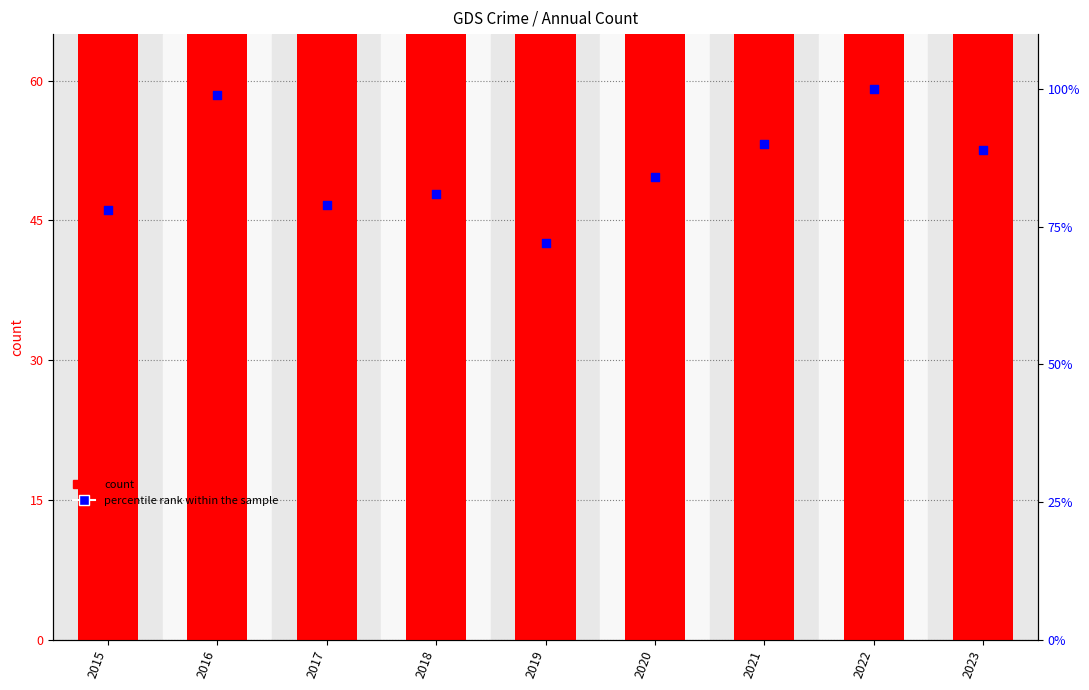

Which series contains the lowest Y value?

percentile rank within the sample